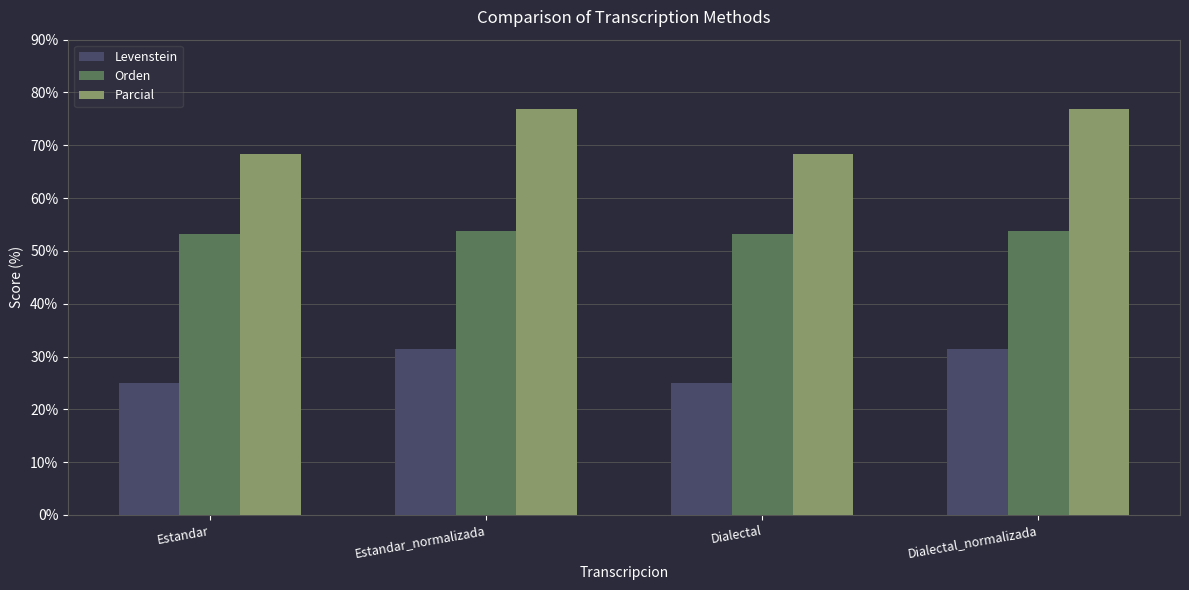

Rank the series at Estandar_normalizada from lowest to highest value.

Levenstein, Orden, Parcial